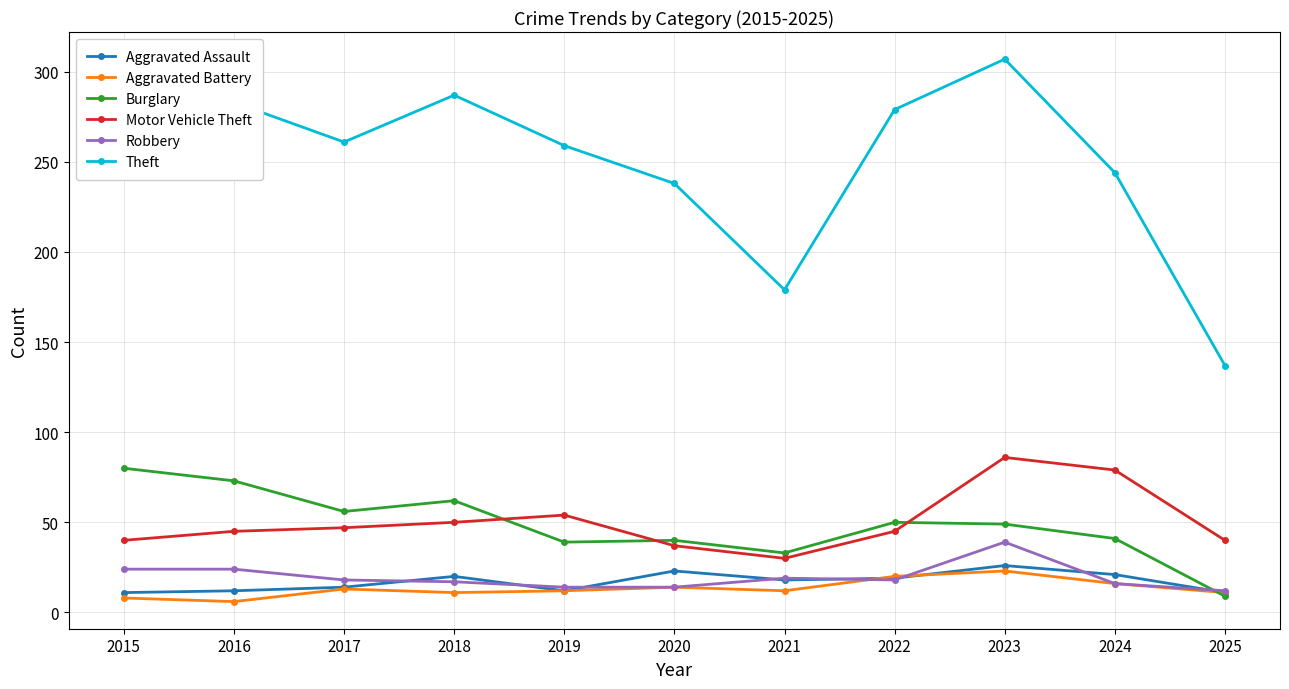

At which category is the sum across all series the highest?

2023